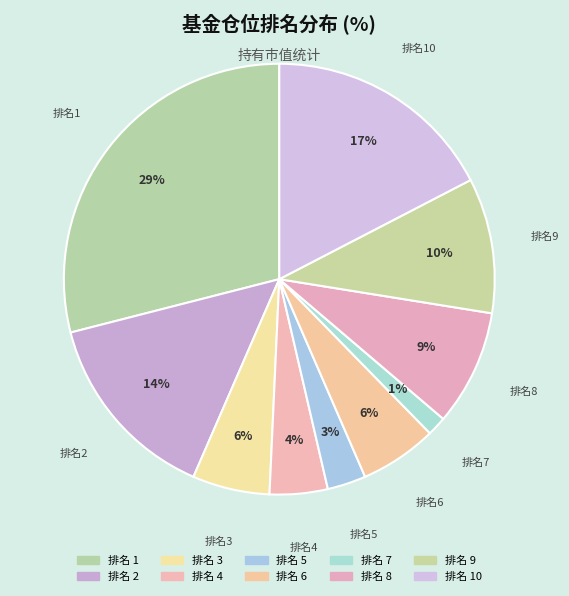

Which has a higher value, 排名2 or 排名1?

排名1